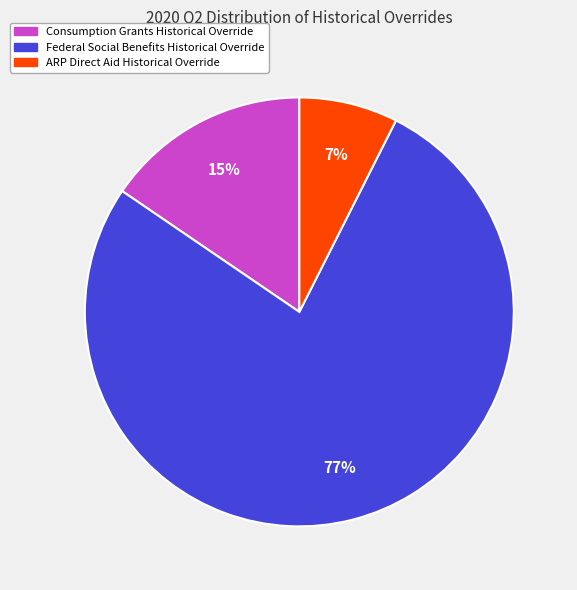

How many segments does this pie chart have?

3